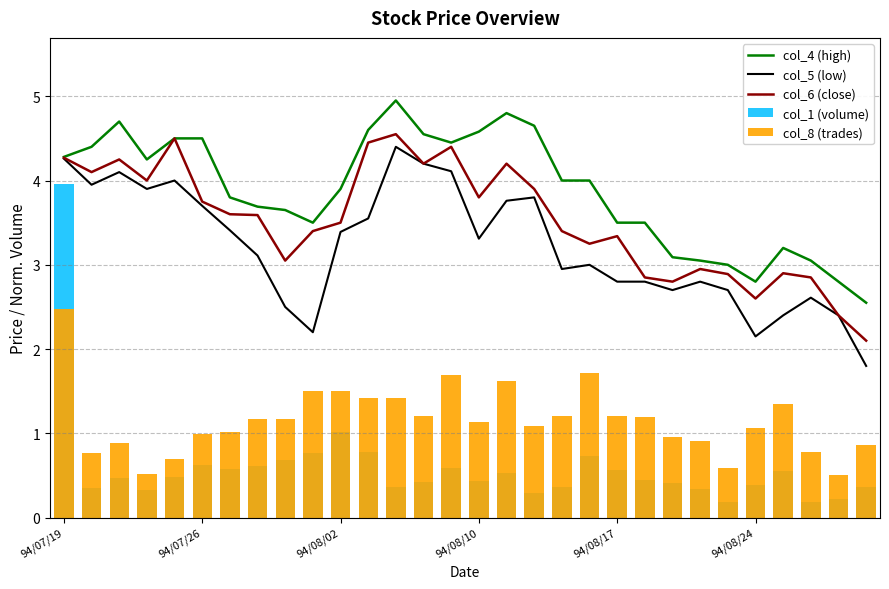

Is it true that col_1 (volume) equals 0.2 at 27?

True